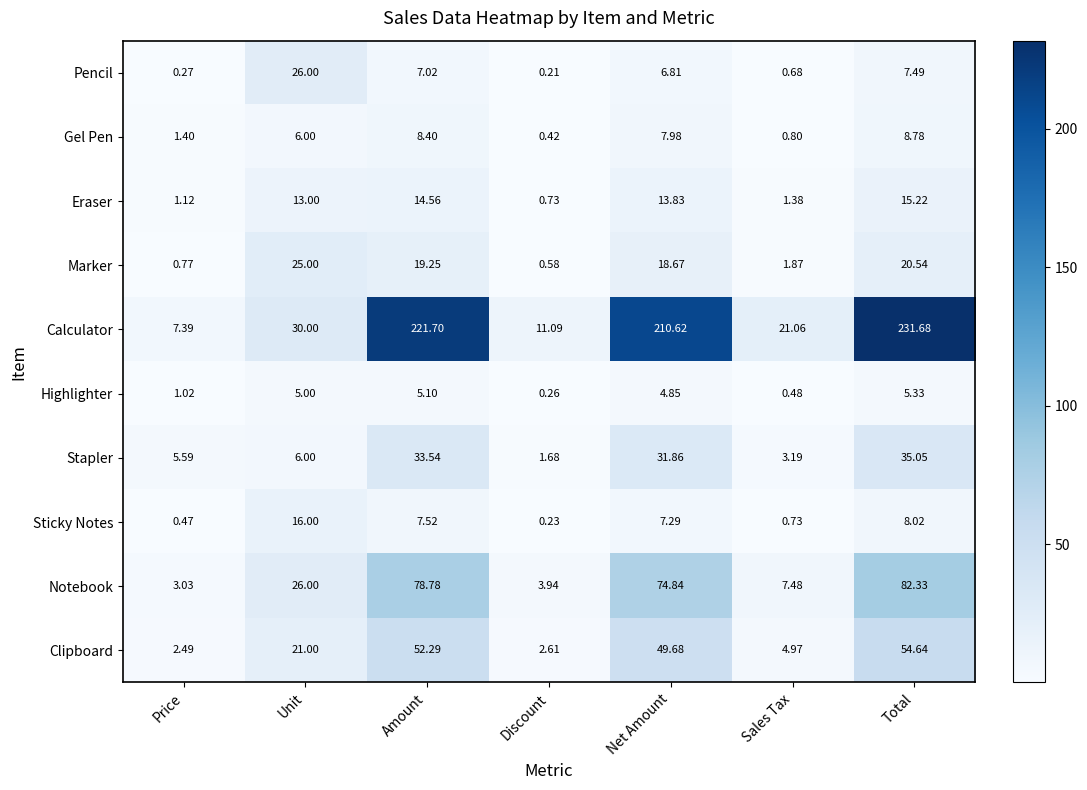

At which label is Highlighter closest to 2?

Price